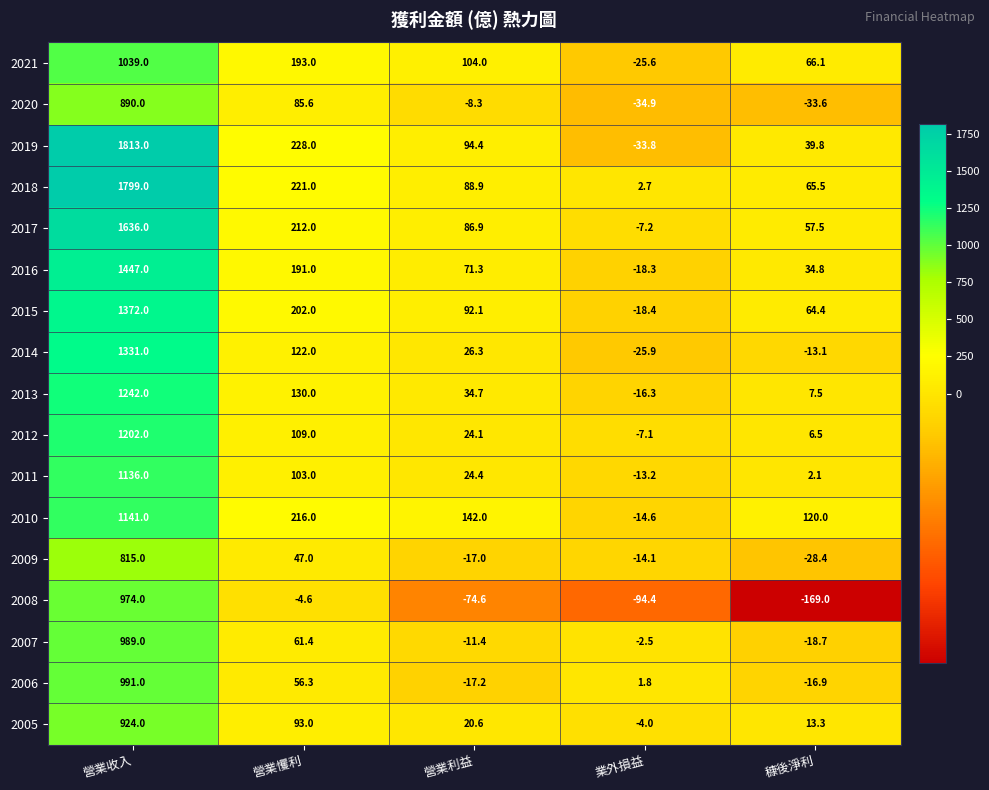

At which category does the chart reach its peak across all series?

營業收入